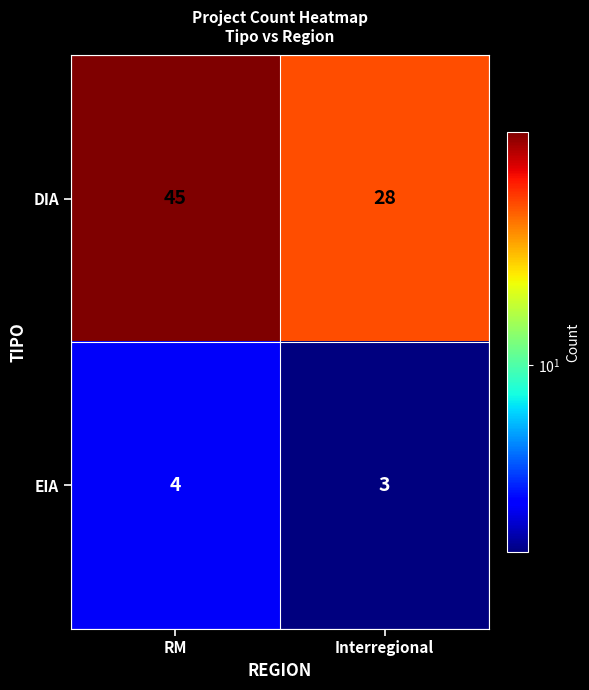

Between RM and Interregional, which series saw the biggest shift?

DIA